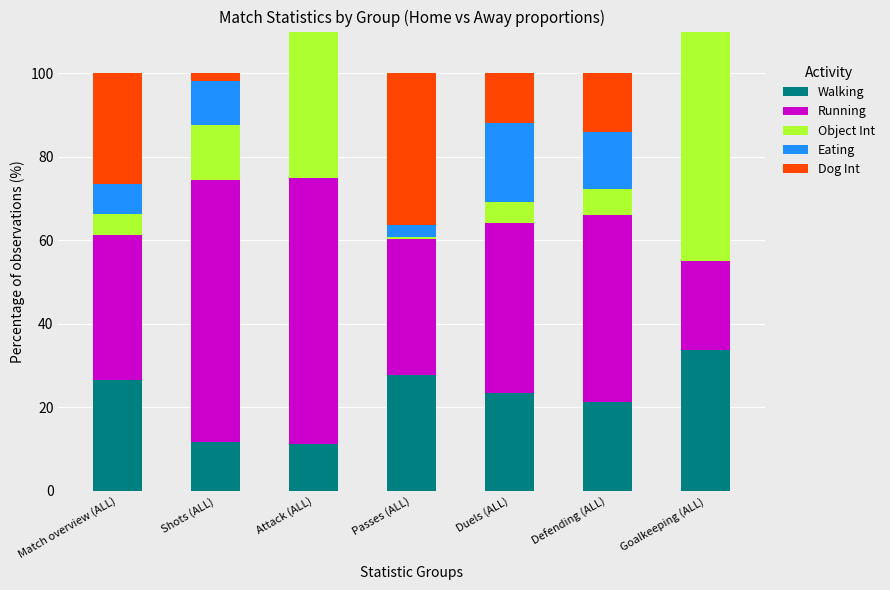

How many distinct data groups are displayed?

5